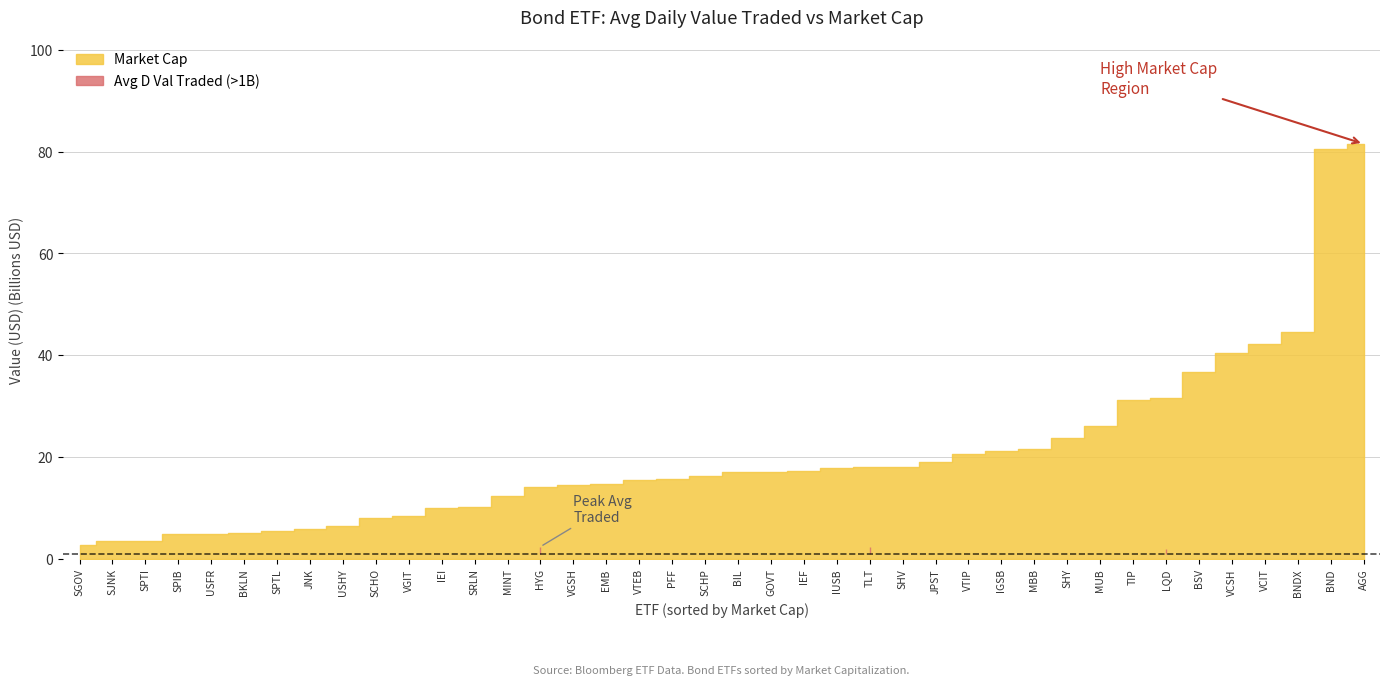

What is the difference between the second highest and minimum values in the Avg D Val Traded 20D series?

2209427408